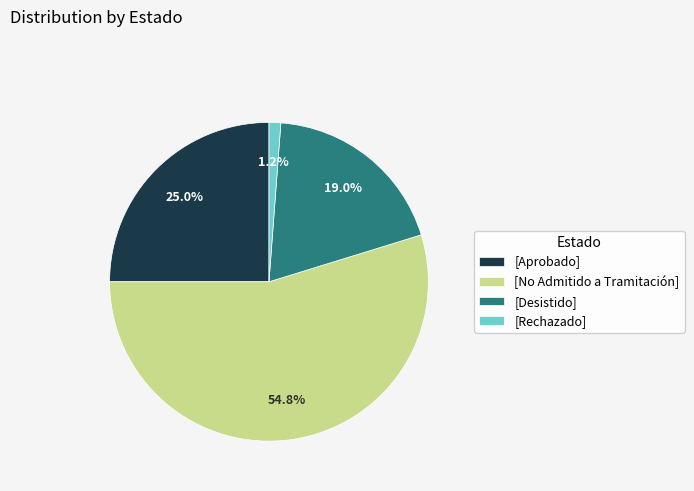

Approximately how many times larger is the value at [Desistido] compared to [No Admitido a Tramitación]?

0.3